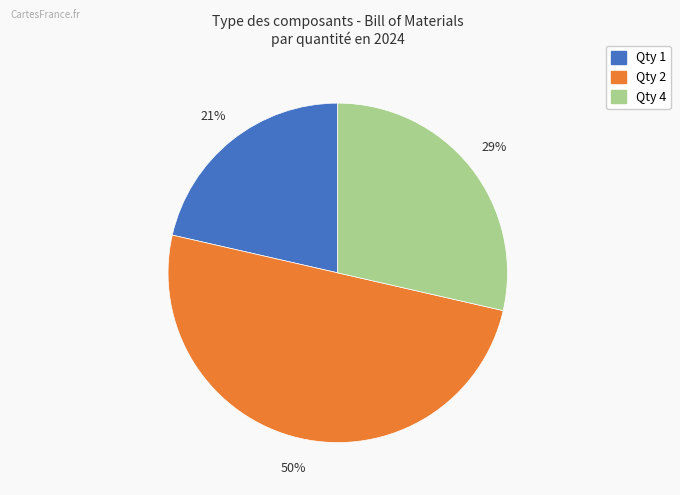

How many segments does this pie chart have?

3